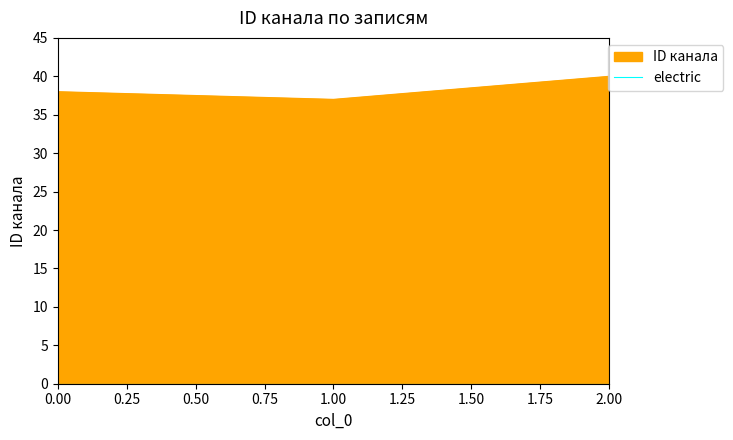

Does the chart display data point markers on the line(s)?

No